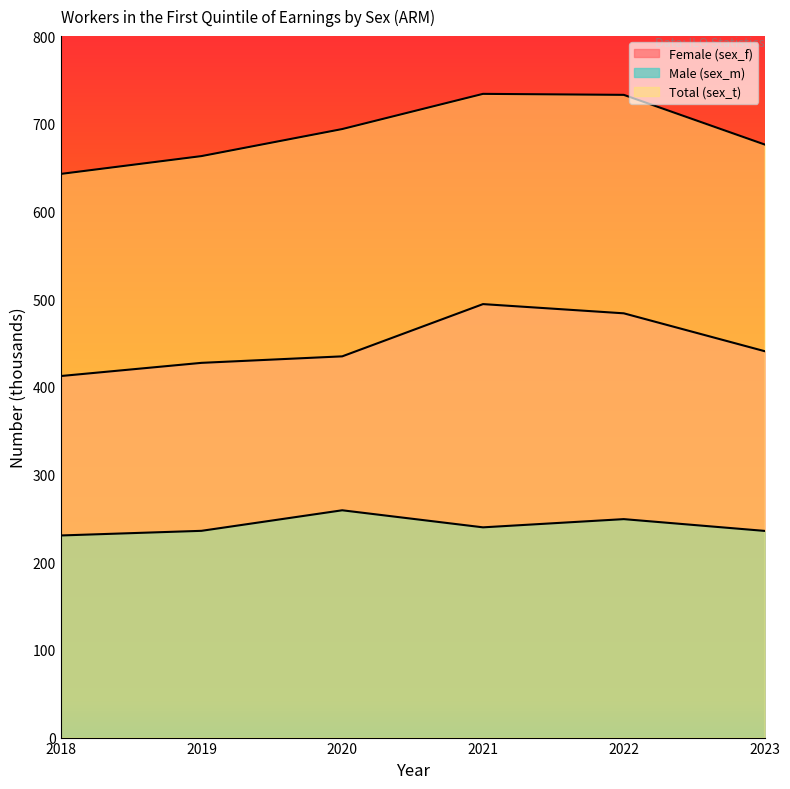

In Female (sex_f), how many points are higher than both neighbors (excluding endpoints)?

1